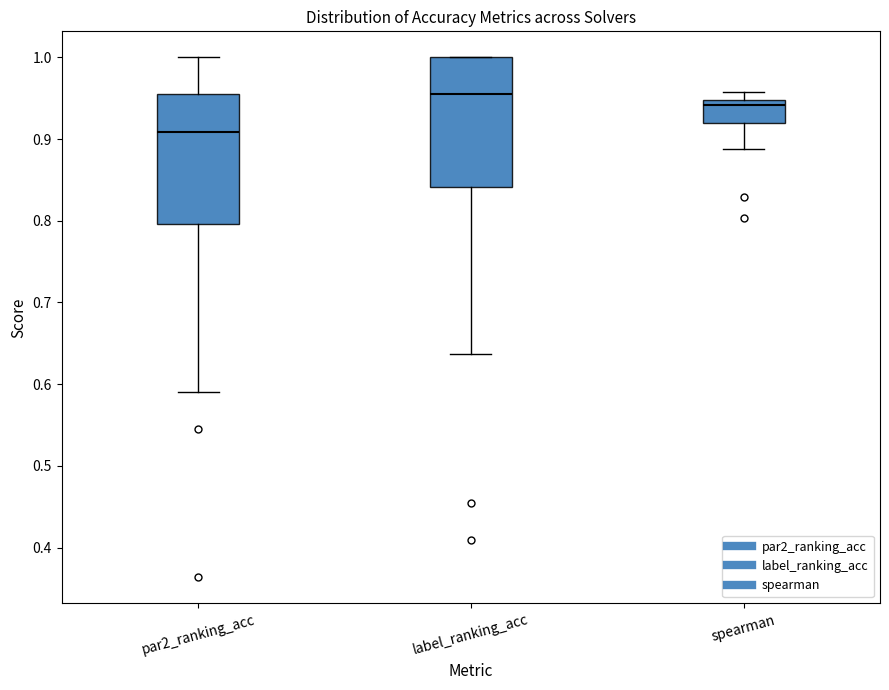

Where is the lower edge of the box for spearman on the y-axis? The values are not printed on the chart, so give them approximately, as read against the axis.

0.92